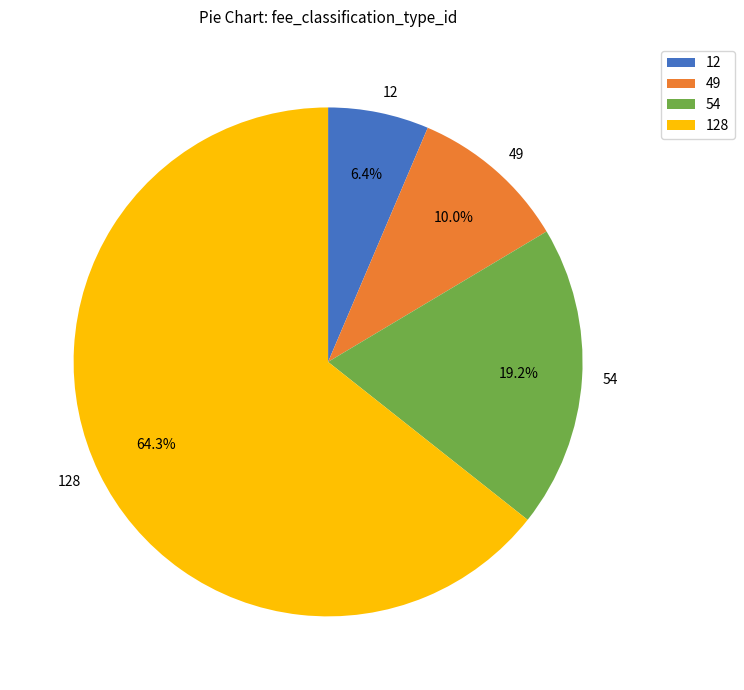

Which slice is the largest?

128